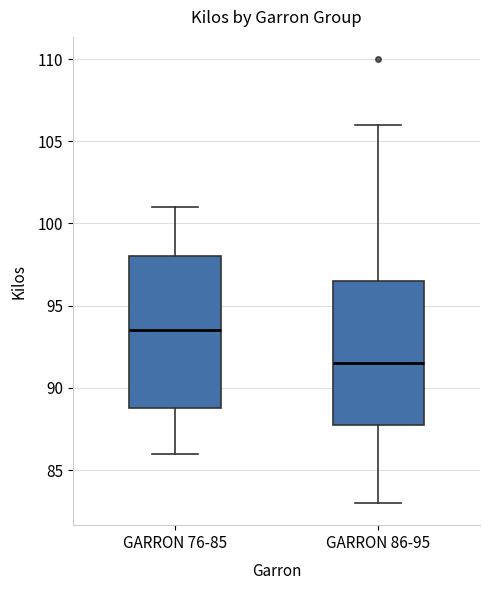

Reading left to right, transcribe this box plot: for each box, give where its median line is, the range the box spans, and where its two whiskers end, as read against the y-axis. The values are not printed on the chart, so give them approximately, as read against the axis.

GARRON 76-85: median 93.5, box 89.0 to 98.0, whiskers 86.0 to 101.0
GARRON 86-95: median 91.5, box 88.0 to 96.5, whiskers 83.0 to 106.0